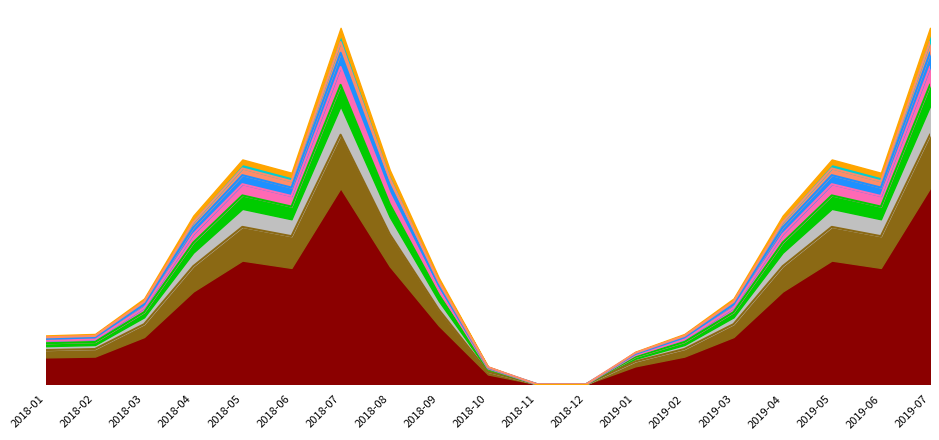

Approximately how many times larger is the value at 2019-07 compared to 2019-04?

2.1